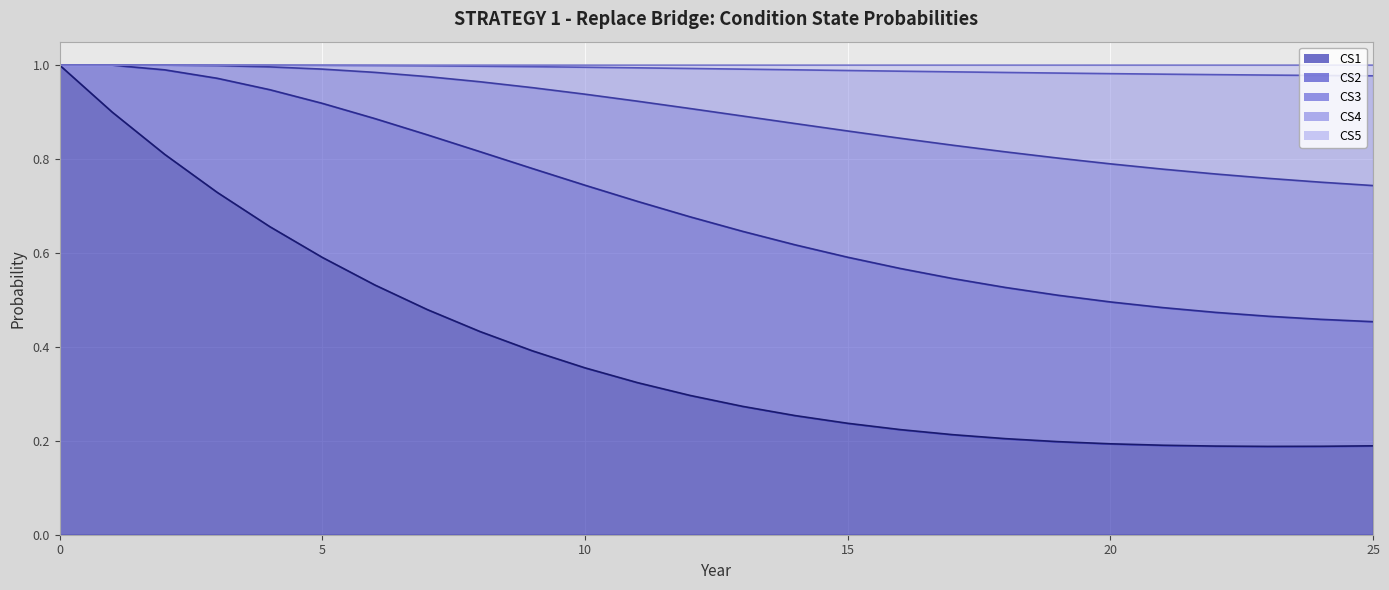

Read the CS5 value at 24.

1.0